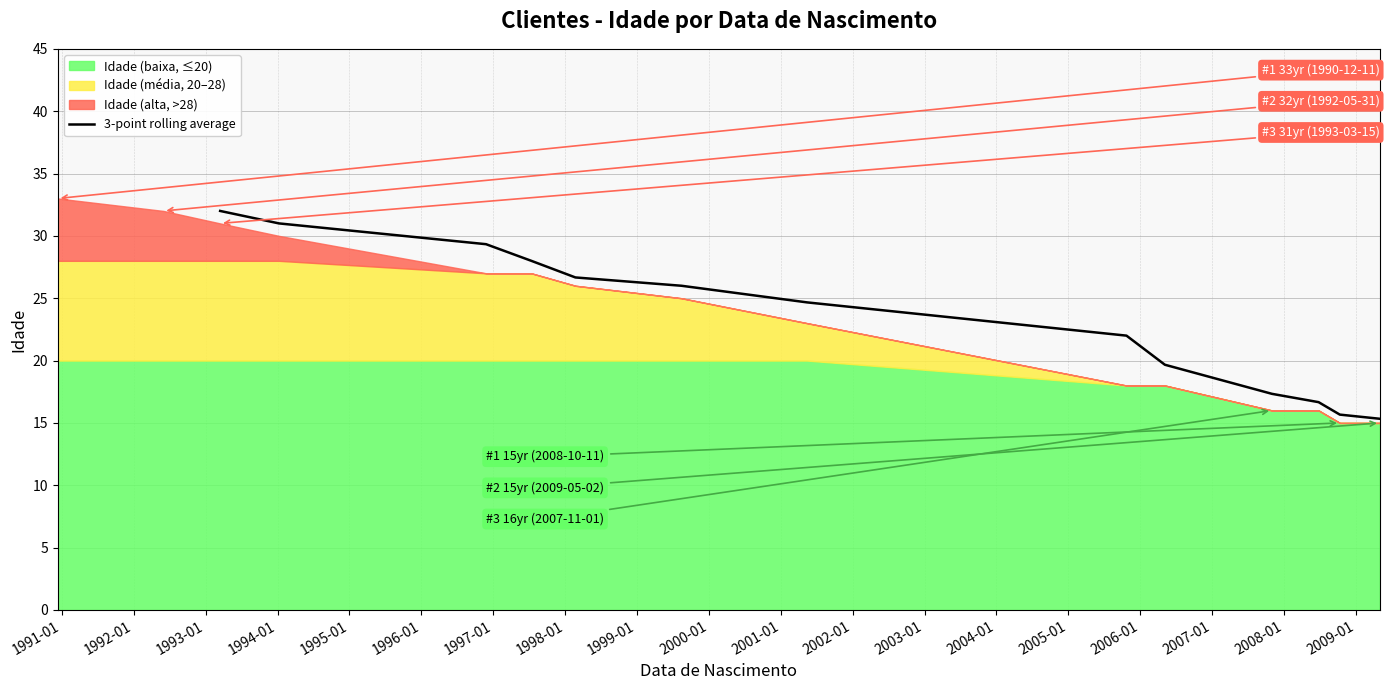

What is the minimum value shown in the chart?

15.3